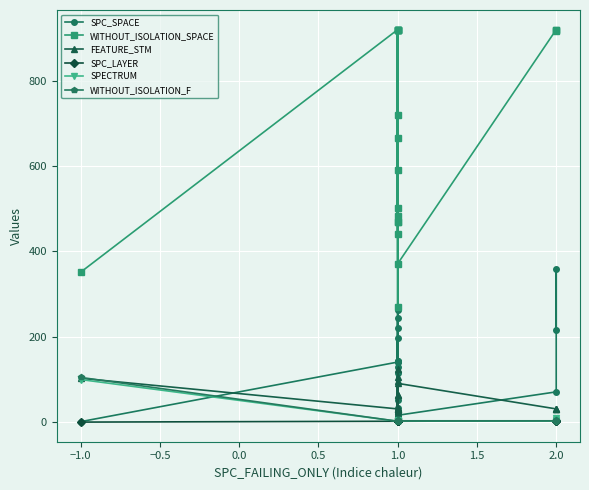

True or false: WITHOUT_ISOLATION_F and SPC_LAYER cross at least once.

False